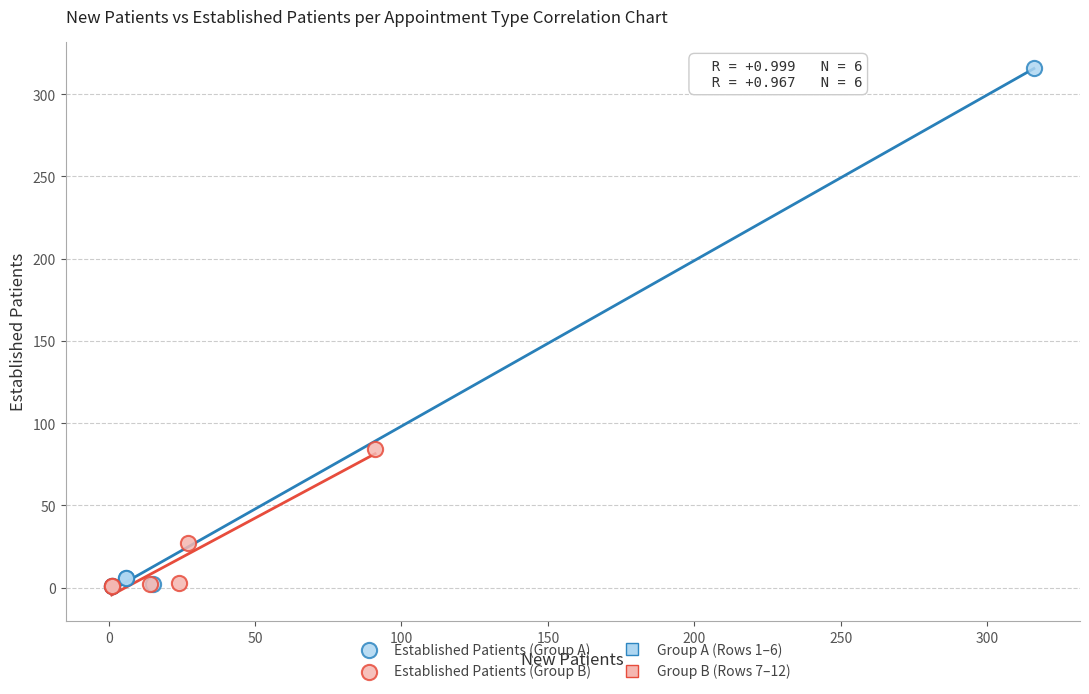

Which series has the largest Y range (max minus min)?

Established Patients (Group A)